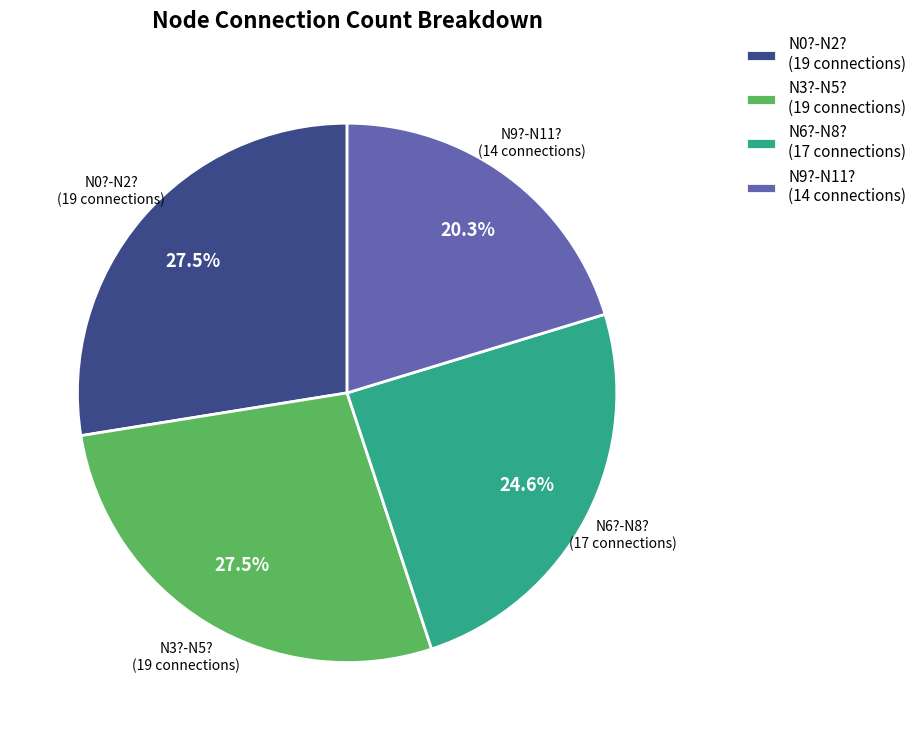

Is the sum of N0?-N2? (19 connections) and N3?-N5? (19 connections) greater than half?

Yes